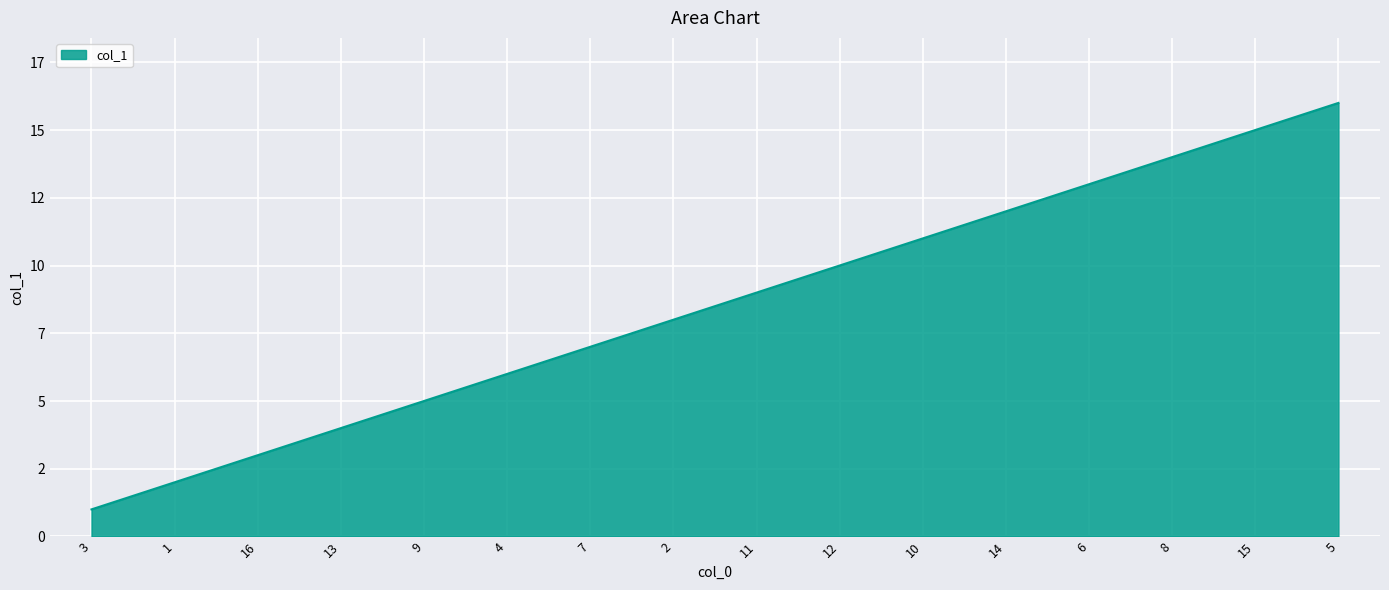

What is the ratio of the value at 10 to the value at 4?

1.8